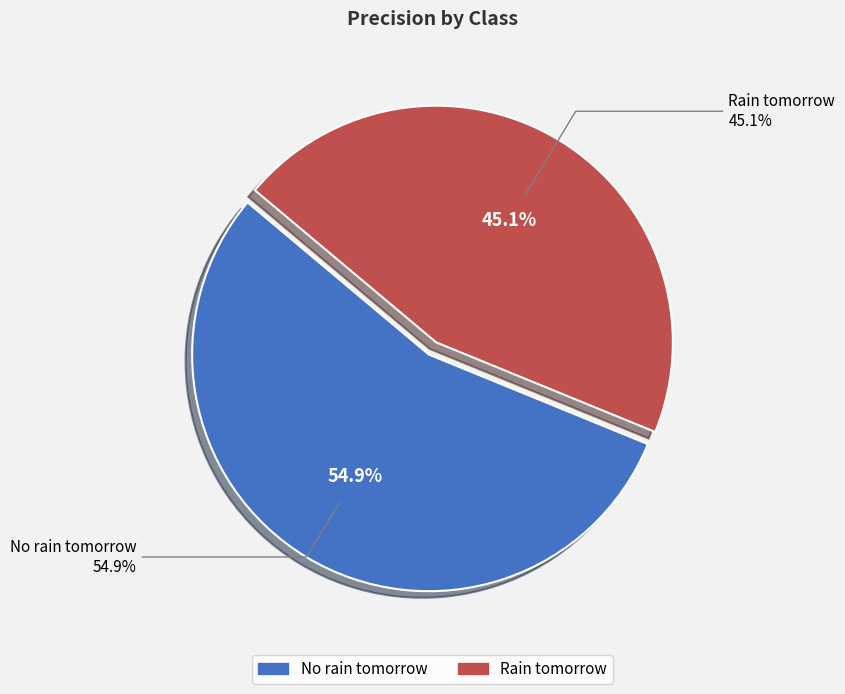

How many slices are in this pie chart?

2